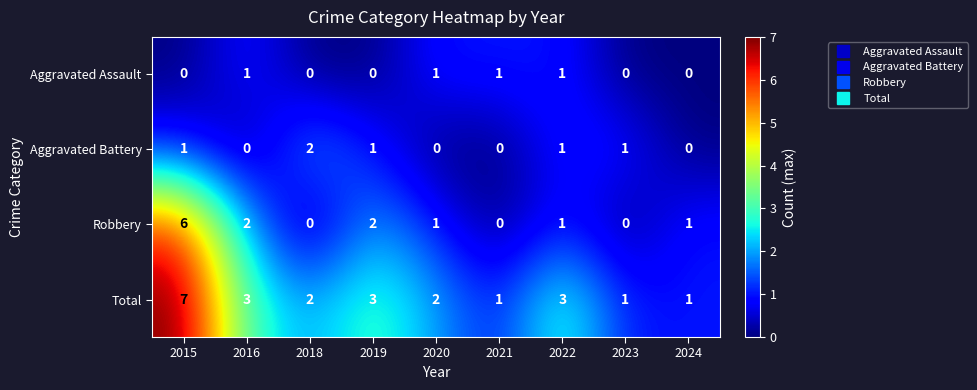

True or false: Total has a value of 3 at 2018.

False